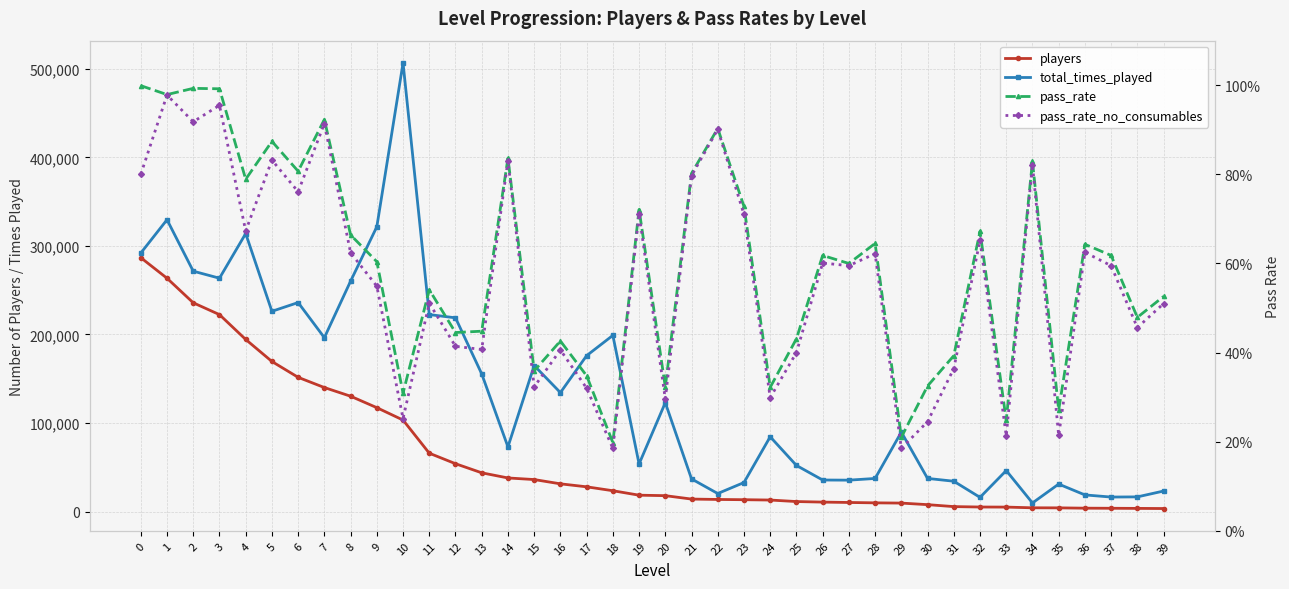

Rank the series at 30 from lowest to highest value.

pass_rate_no_consumables, pass_rate, players, total_times_played